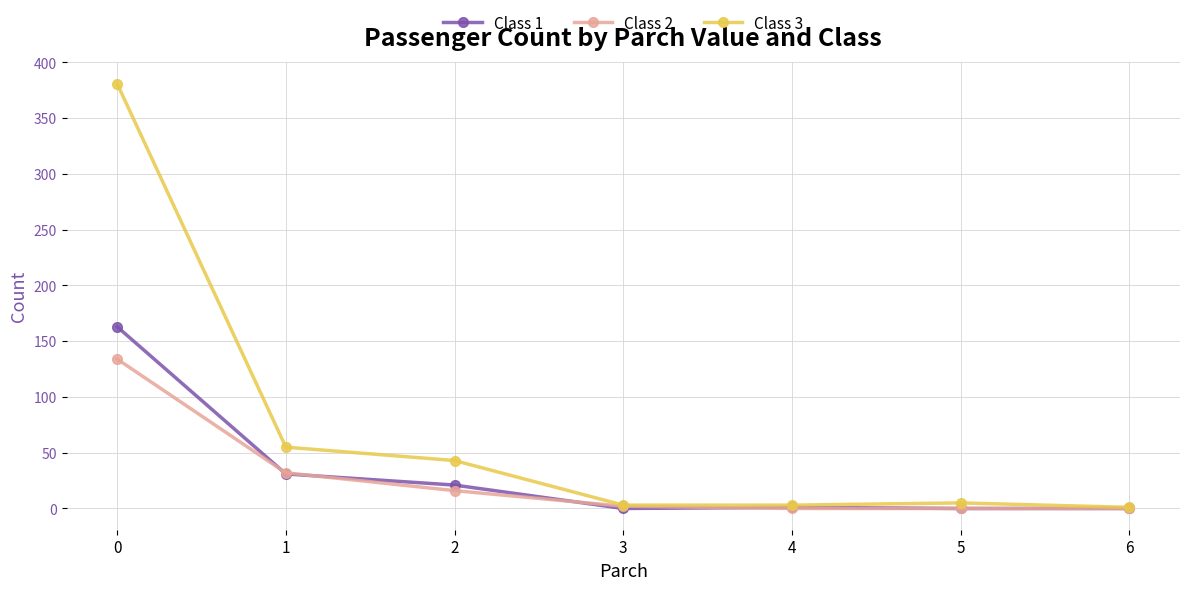

What is the value of the Class 2 point at the 1st from the left?

134